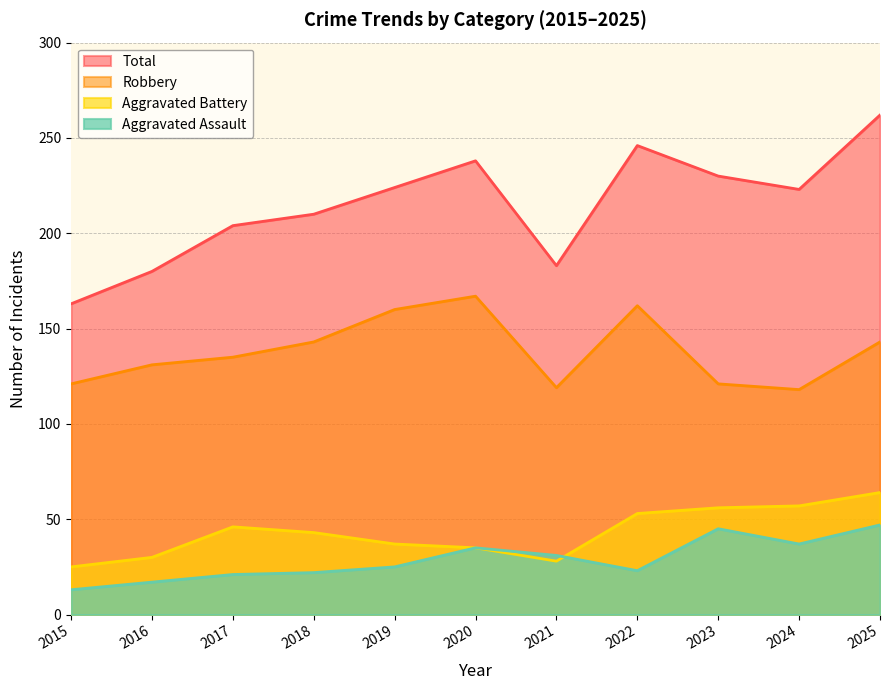

How many distinct data groups are displayed?

4